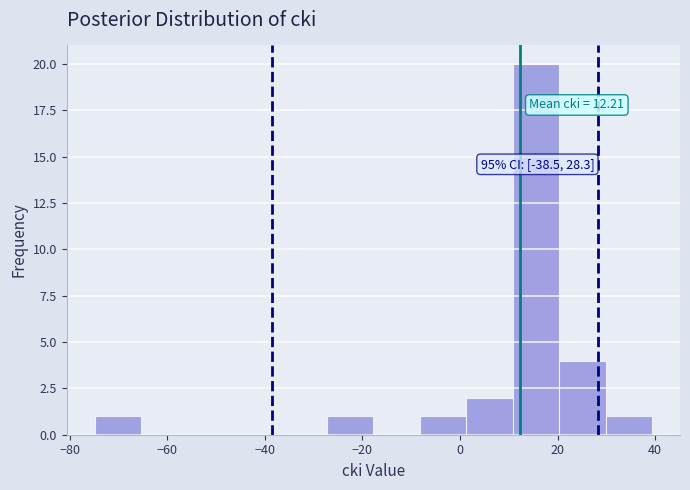

Over which range of the x-axis is the bar tallest?

10 to 20